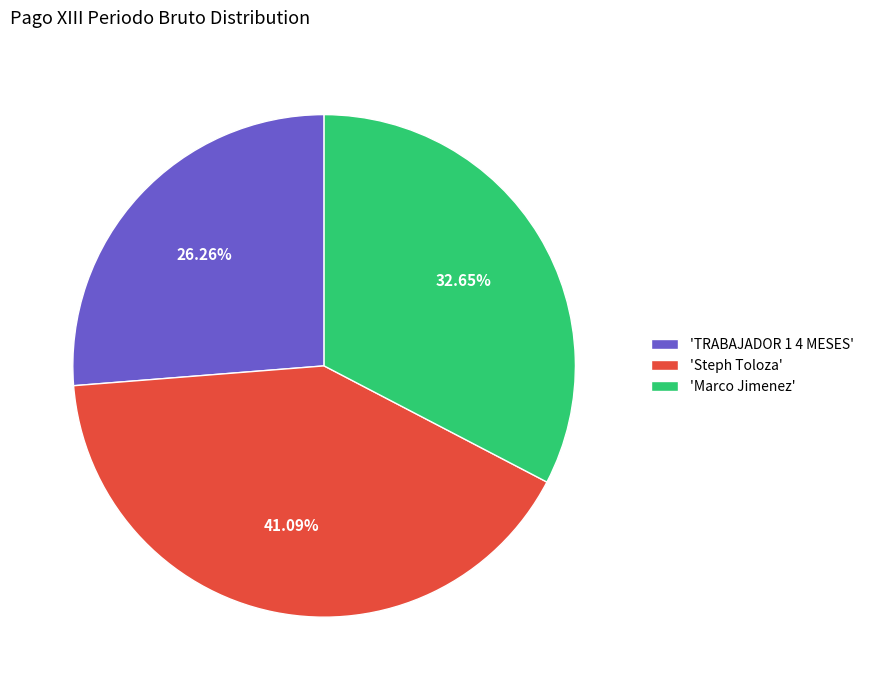

Combined, do 'Marco Jimenez' and 'Steph Toloza' account for over 50%?

Yes